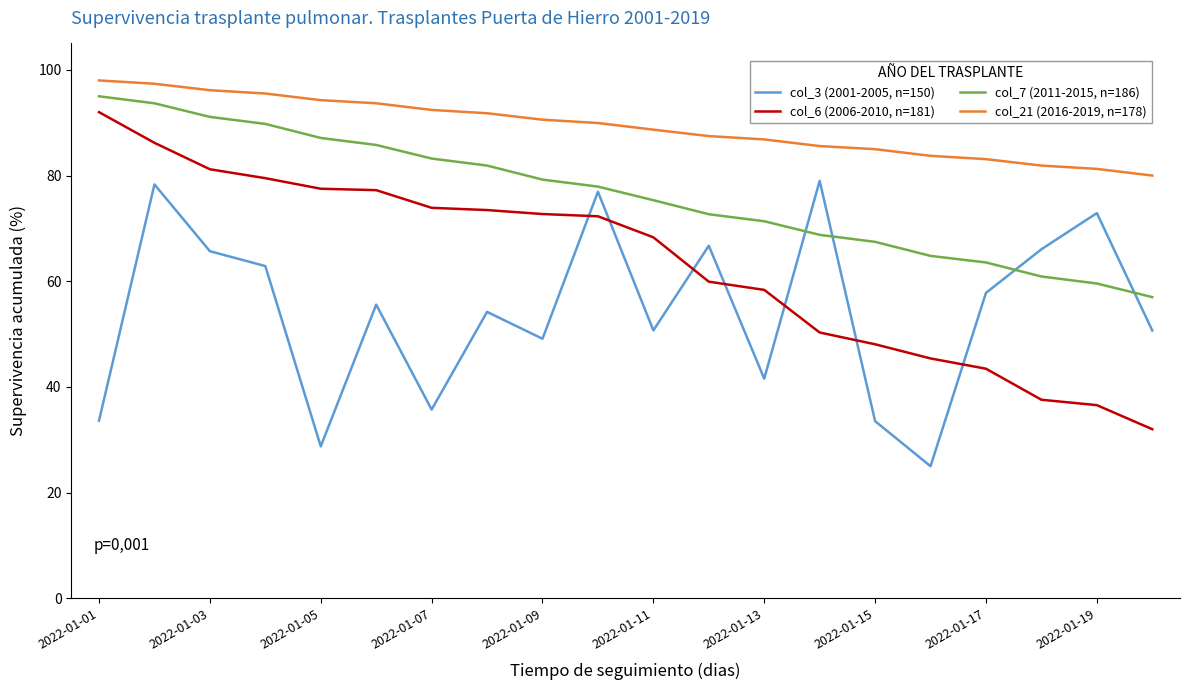

How many lines are shown in the chart?

4